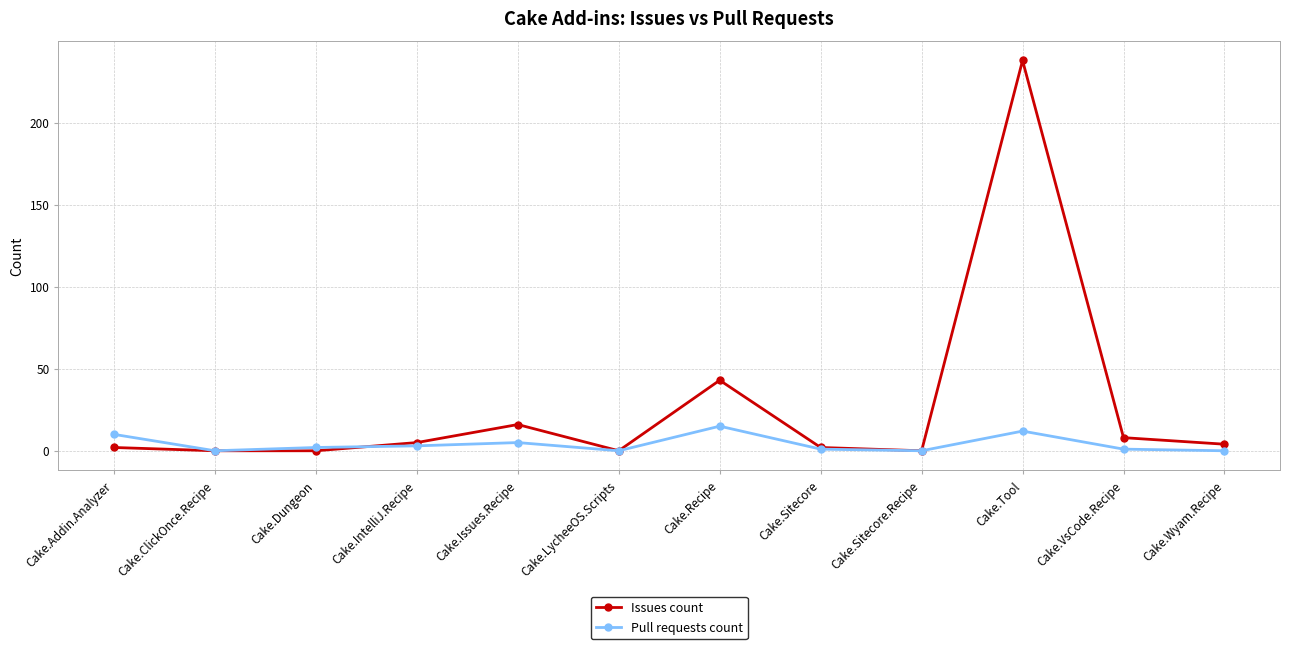

Between Cake.IntelliJ.Recipe and Cake.LycheeOS.Scripts, which series saw the biggest shift?

Issues count